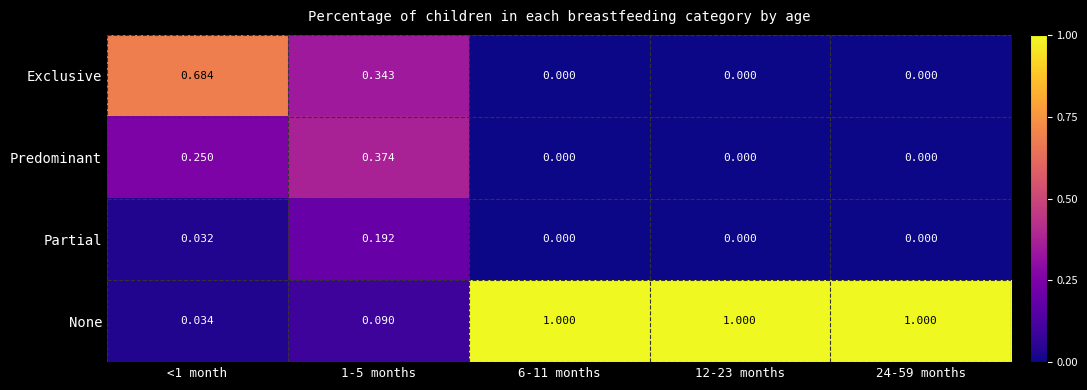

At <1 month, list the series in order from largest to smallest.

Exclusive, Predominant, None, Partial